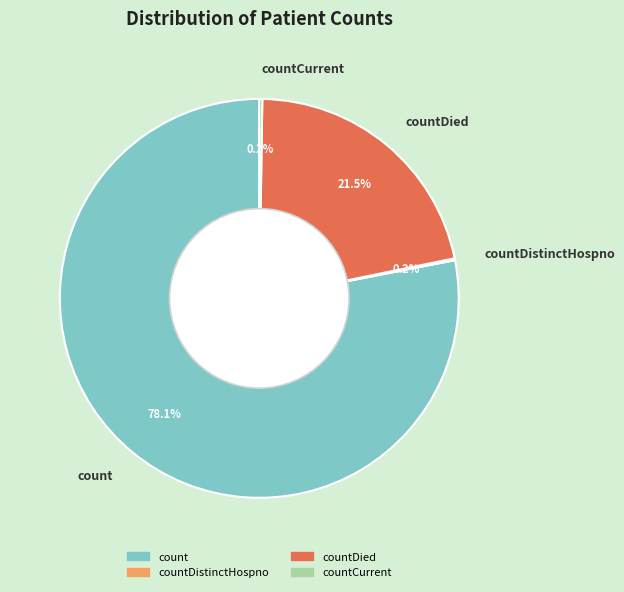

Which category has the biggest portion of the pie?

count